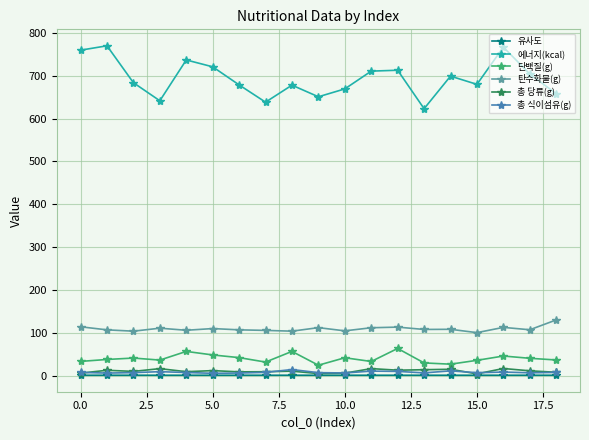

How many lines are shown in the chart?

6